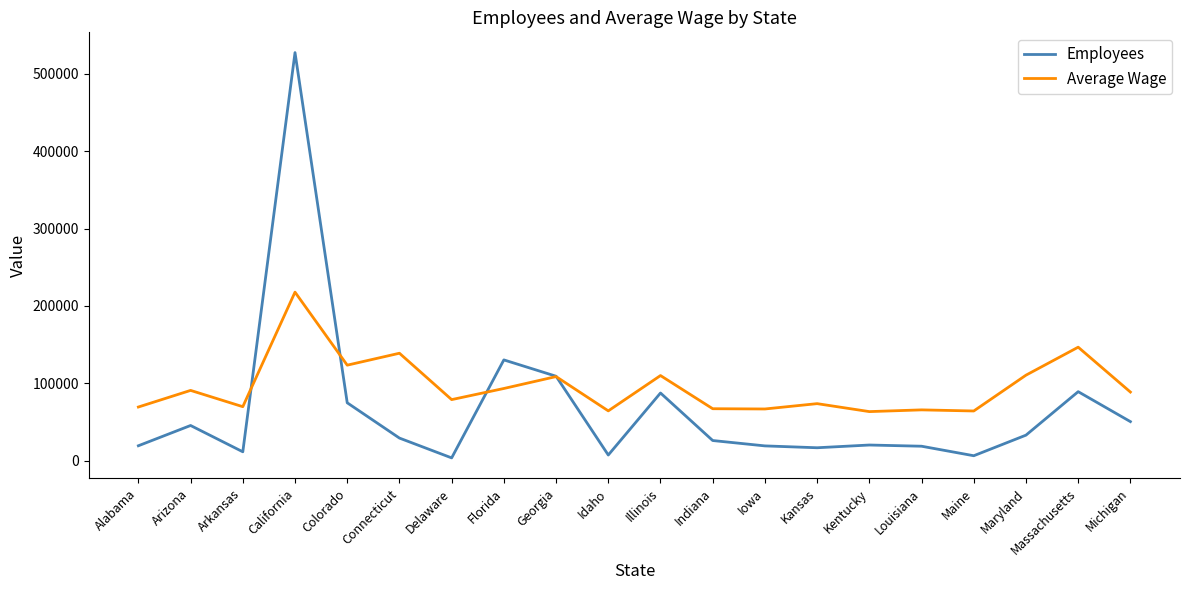

Between which two adjacent categories do Employees and Average Wage first intersect?

Arkansas and California